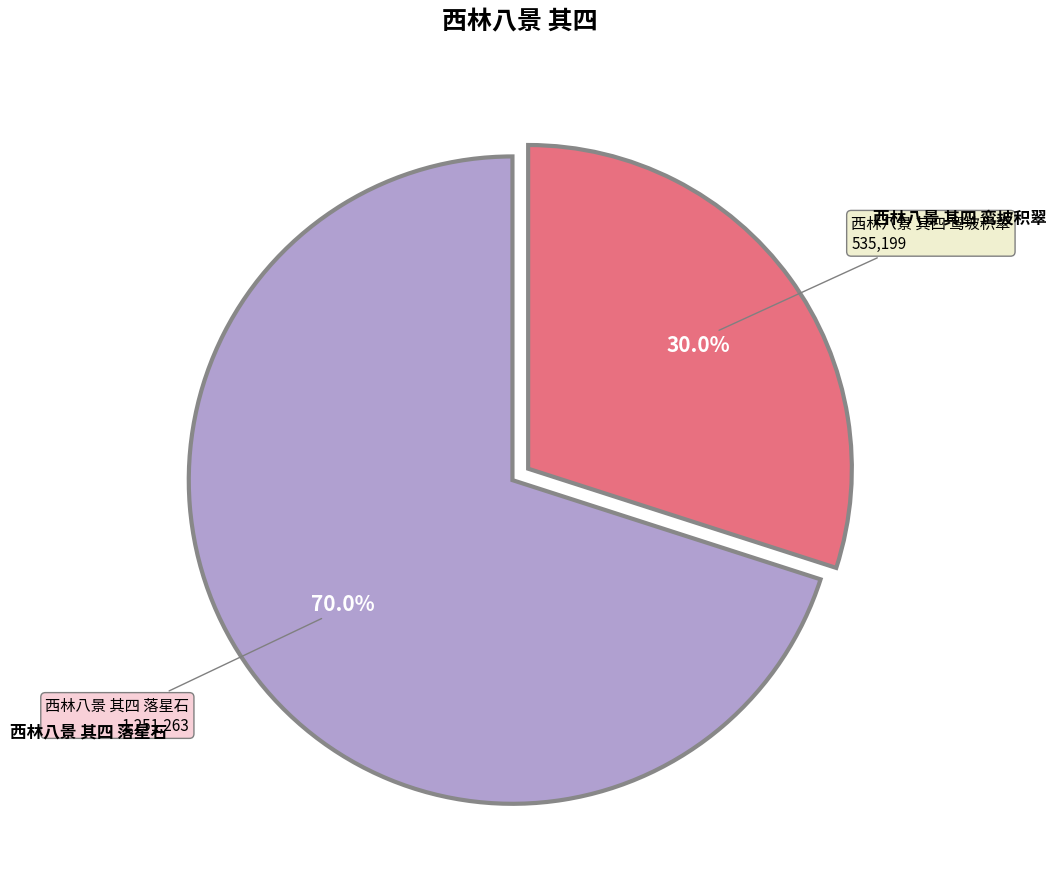

Is there any slice that represents more than half of the pie?

Yes